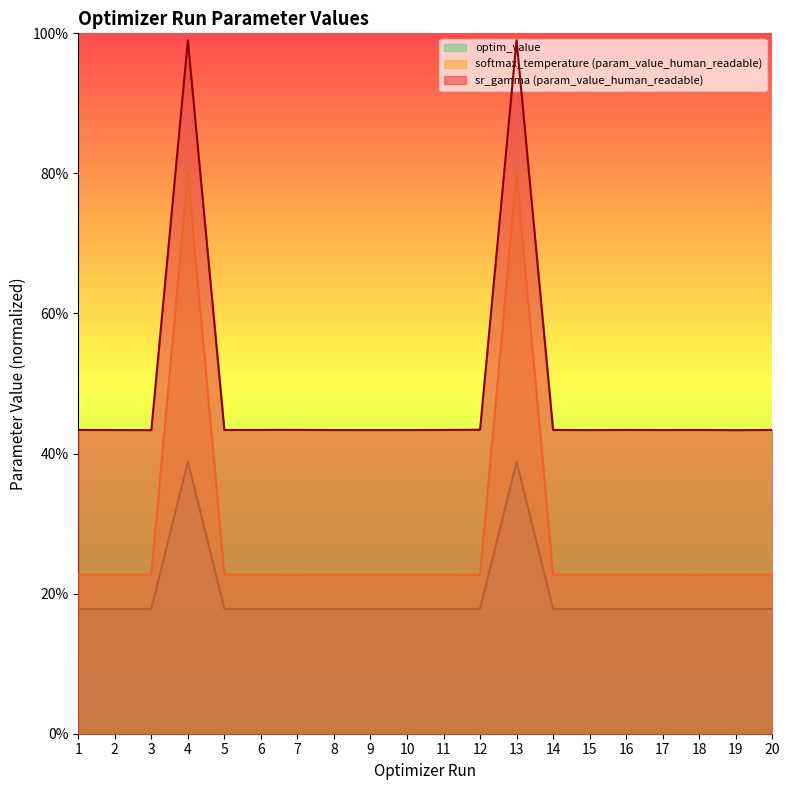

True or false: optim_value and softmax_temperature (param_value_human_readable) intersect in this chart.

False